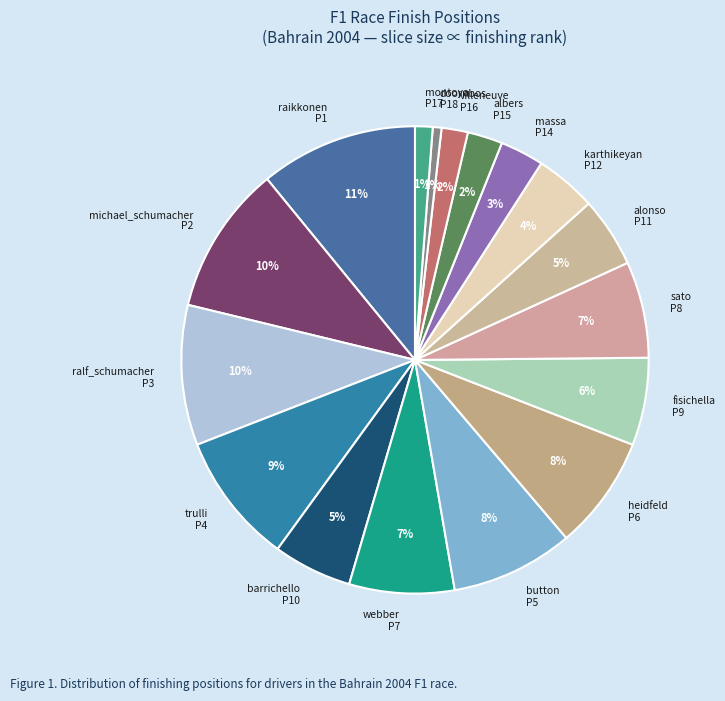

Between barrichello P10 and trulli P4, which is larger?

trulli P4